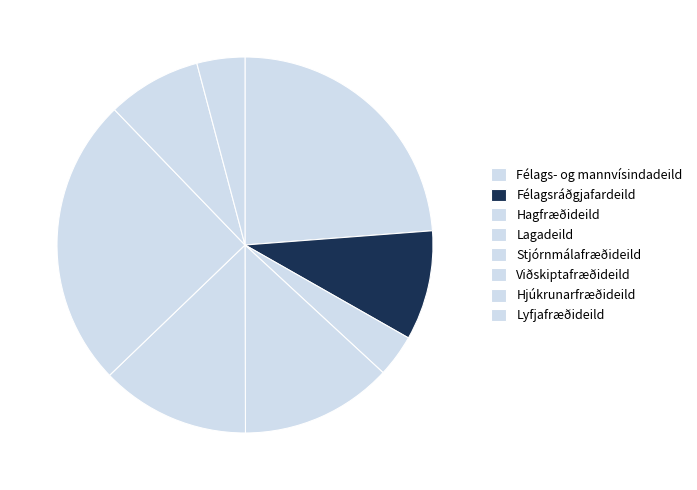

What is the largest slice in the pie chart?

Viðskiptafræðideild